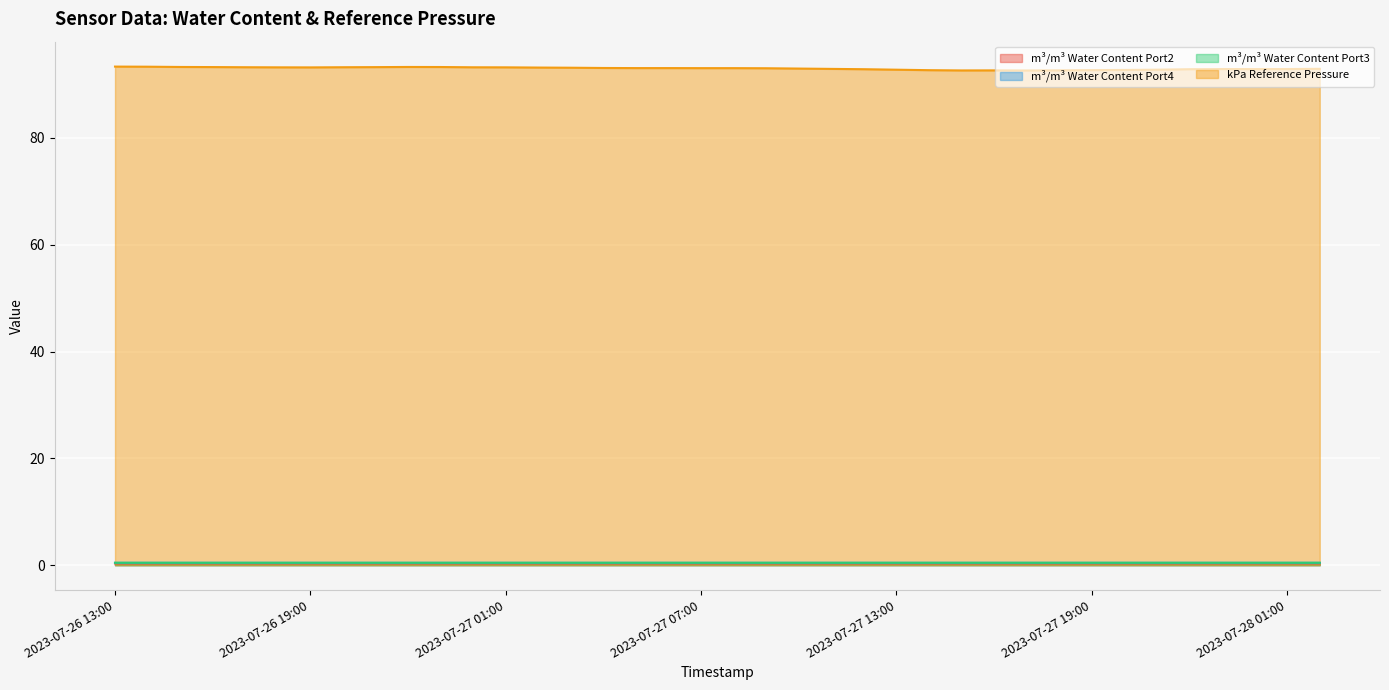

Does the chart display data point markers on the line(s)?

No